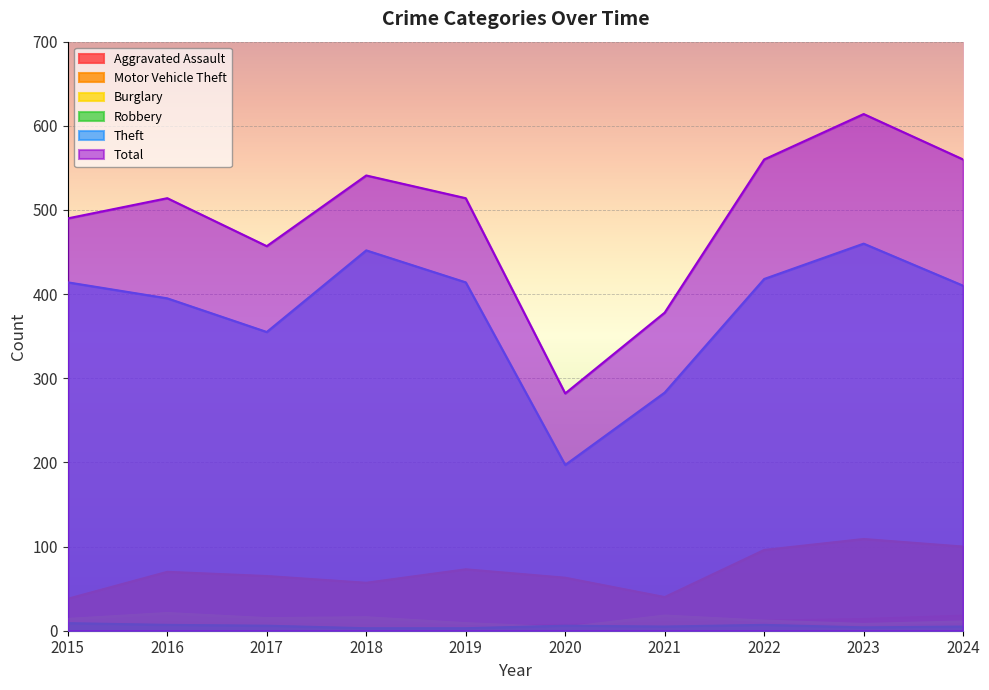

Which series ends up on top after the final intersection of Robbery and Burglary?

Burglary